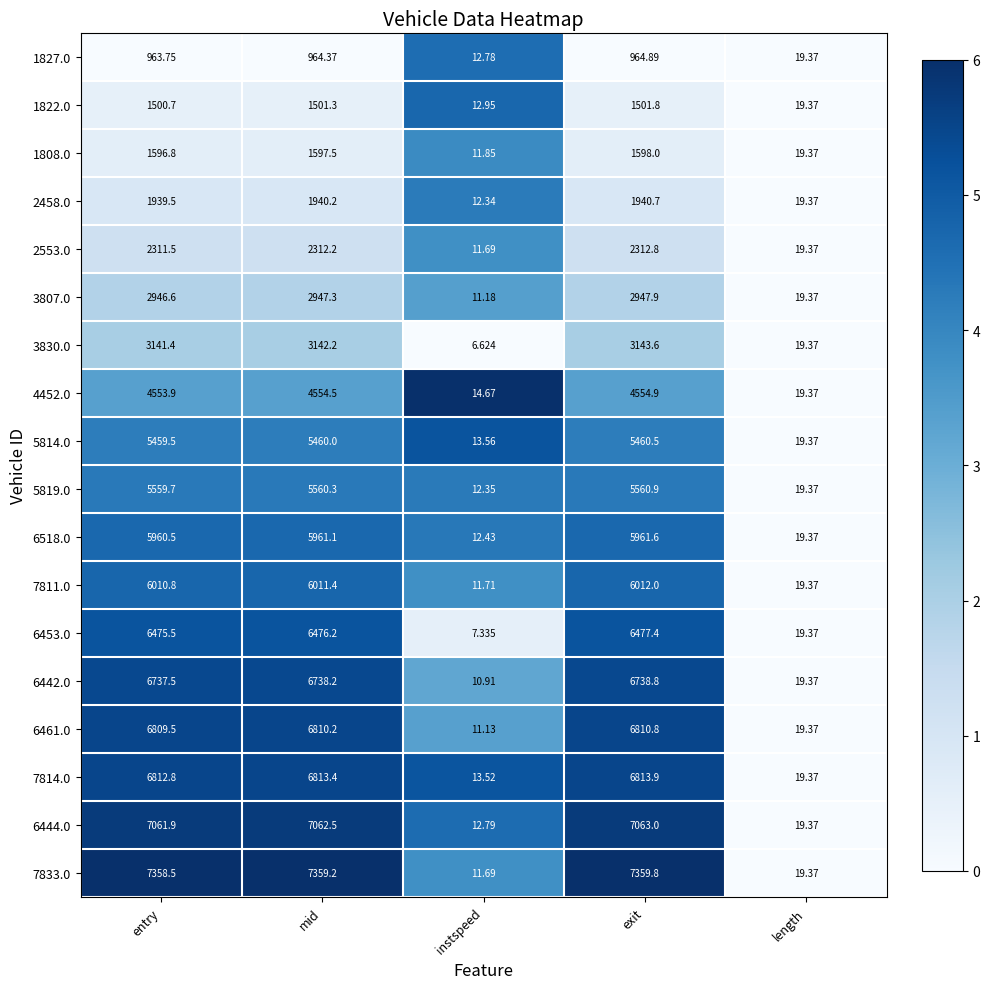

Where does the 2553.0 series first go above 2311?

entry